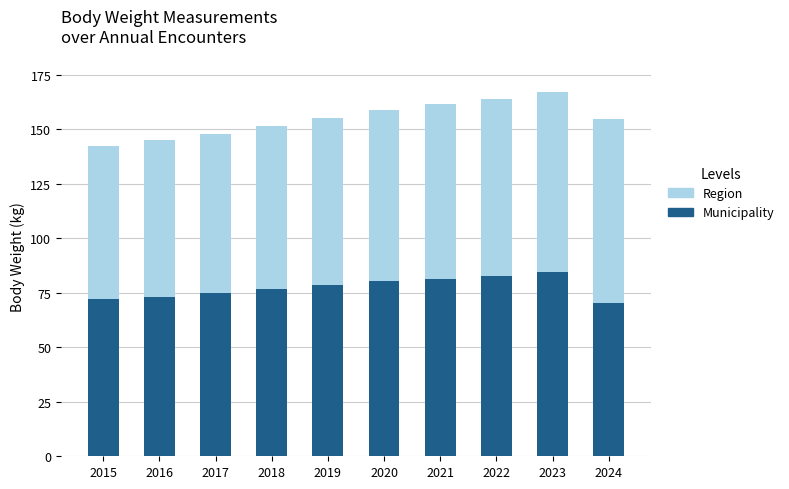

What is the minimum value for Municipality?

70.2